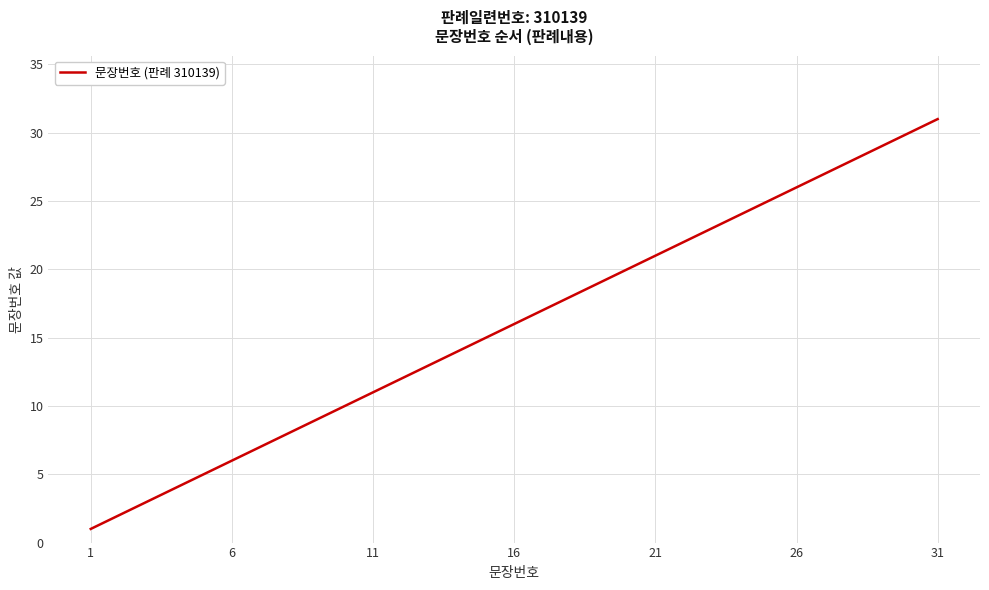

How many lines are shown in the chart?

1